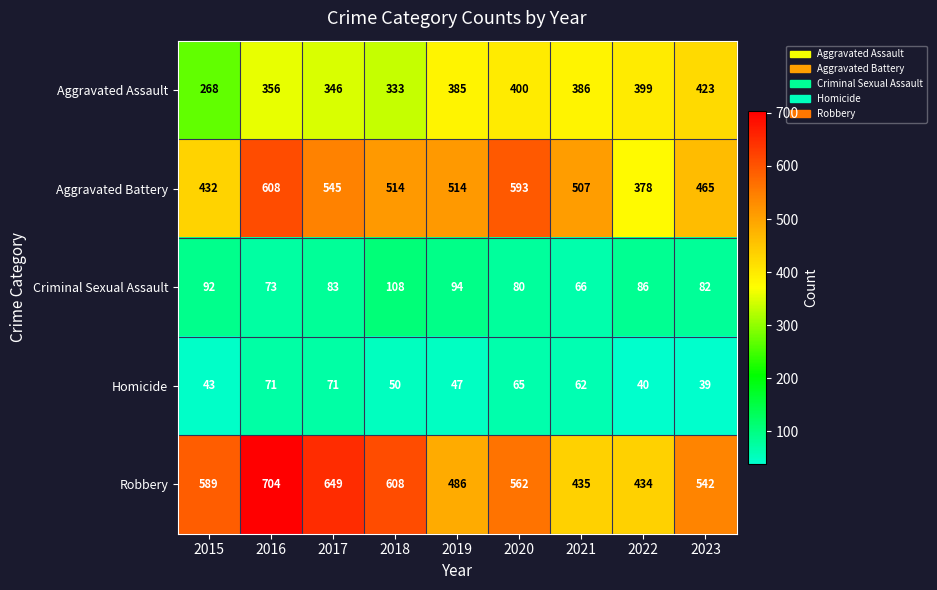

Where is Homicide nearest to the value 55?

2018